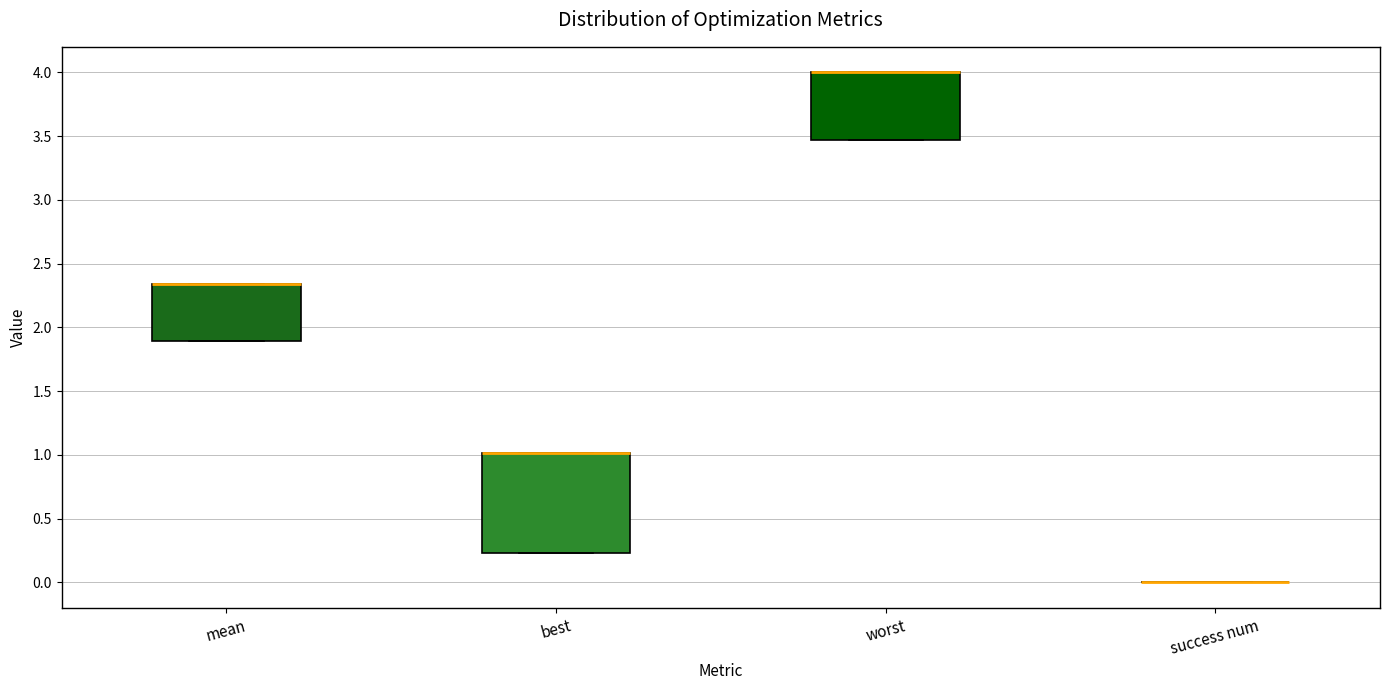

Reading left to right, transcribe this box plot: for each box, give where its median line is, the range the box spans, and where its two whiskers end, as read against the y-axis. The values are not printed on the chart, so give them approximately, as read against the axis.

mean: median 2.35 (drawn on the box's upper edge), box 1.90 to 2.35, whiskers 1.90 to 2.35
best: median 1.00 (drawn on the box's upper edge), box 0.25 to 1.00, whiskers 0.25 to 1.00
worst: median 4.00 (drawn on the box's upper edge), box 3.45 to 4.00, whiskers 3.45 to 4.00
success num: box collapsed to a line at 0.00, whiskers 0.00 to 0.00